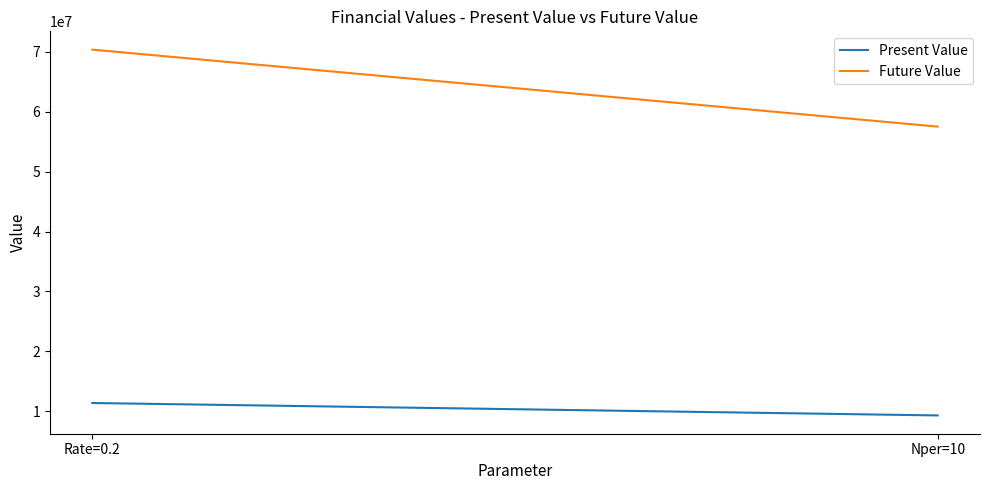

Between Rate=0.2 and Nper=10, which series saw the biggest shift?

Future Value